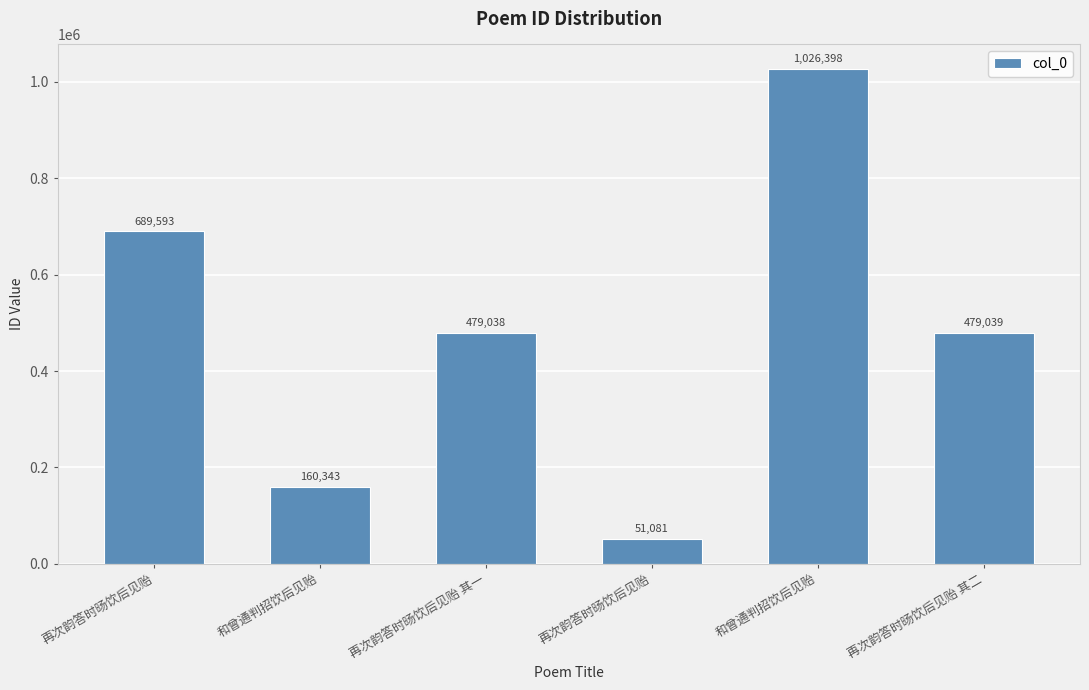

How many bars are there in total?

6